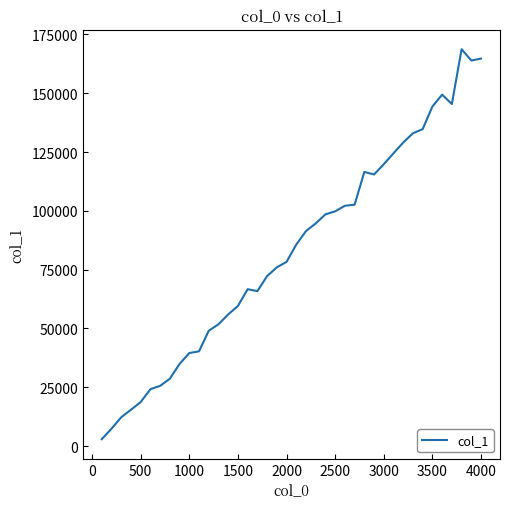

What is the maximum value shown in the chart?

168711